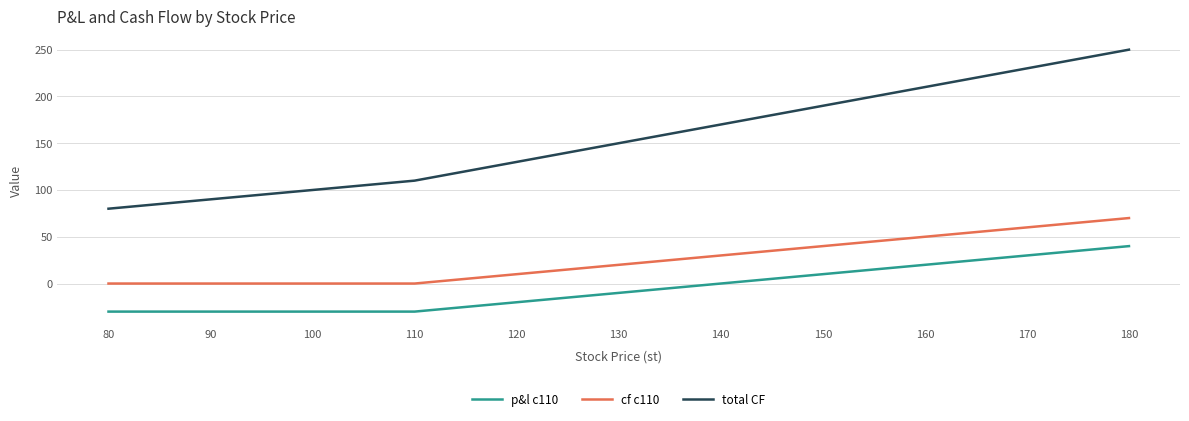

Which series changed the most between 120 and 140?

total CF